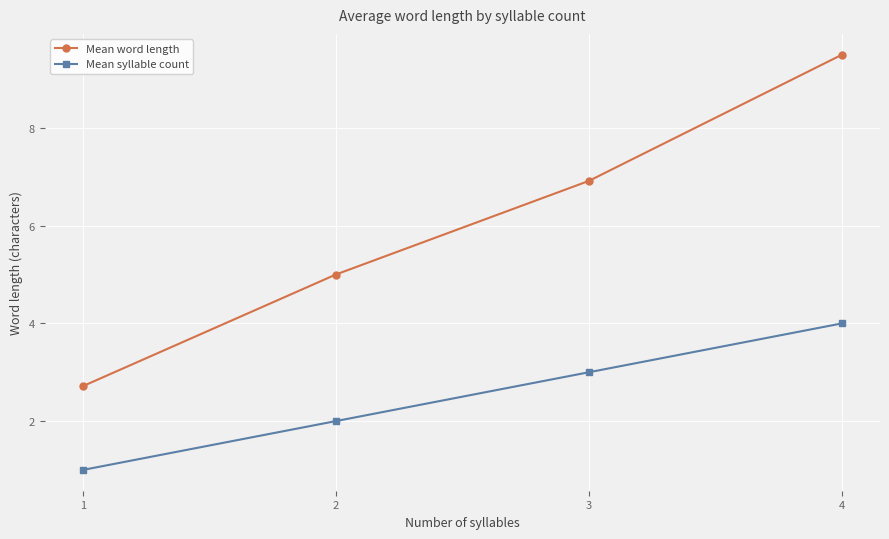

What is the value of the Mean word length point at the 1st from the left?

2.7